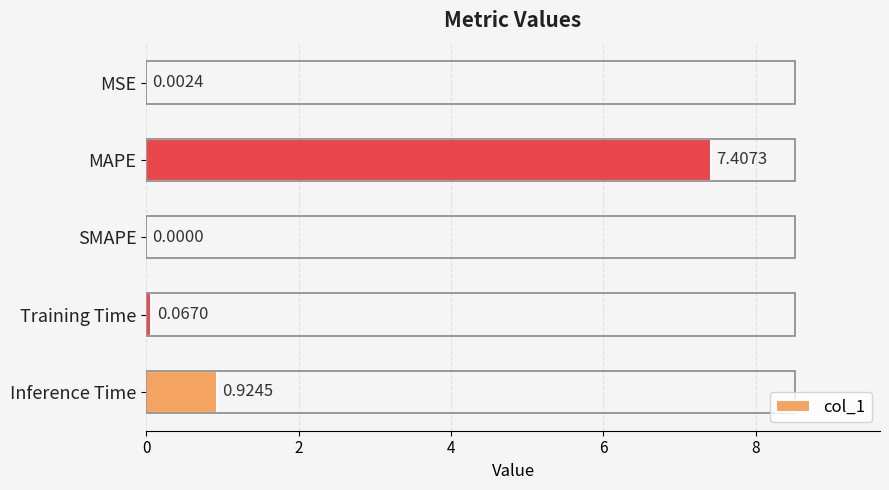

Where is the data nearest to the value 3?

Inference Time